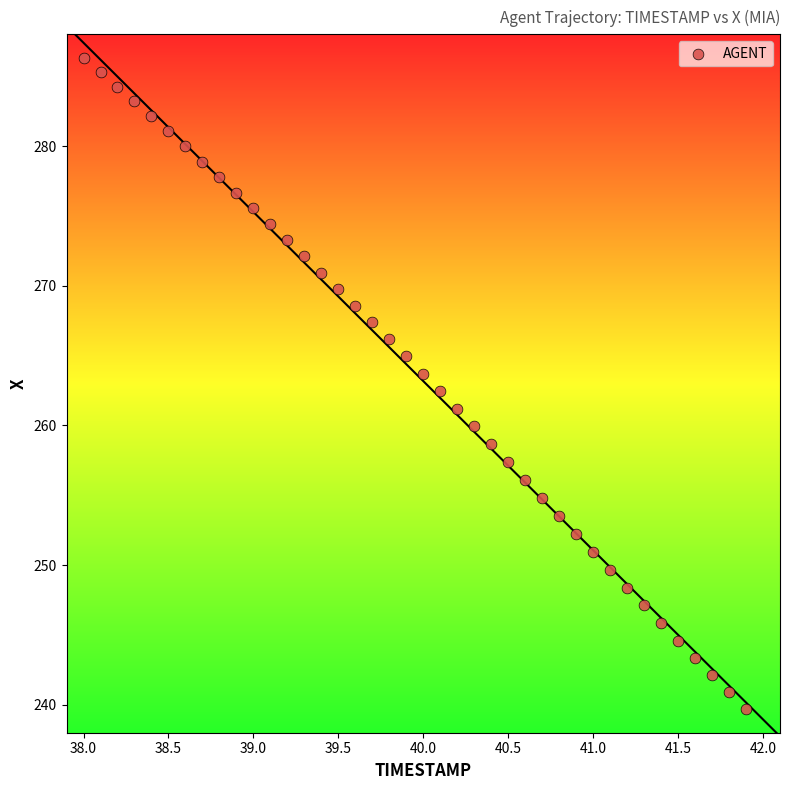

What is the range of X values (max minus min)?

3.9